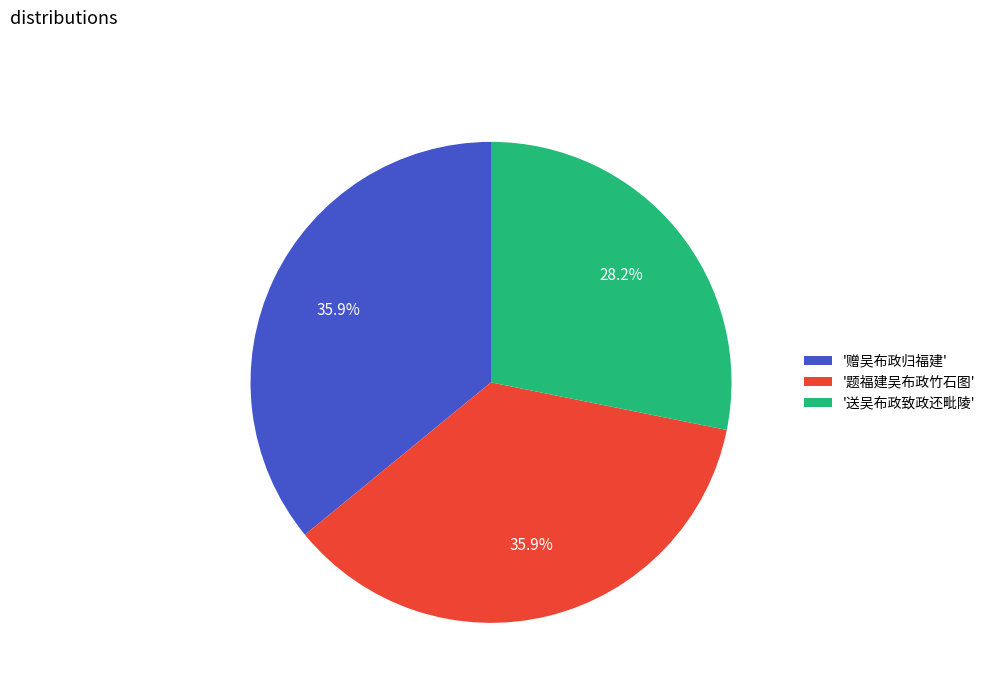

What is the ratio of the value at '题福建吴布政竹石图' to the value at '赠吴布政归福建'?

1.0